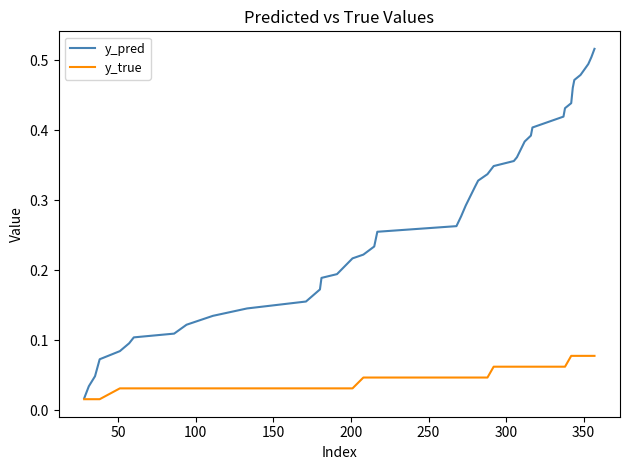

Rank the series by their maximum value, from lowest to highest.

y_true, y_pred